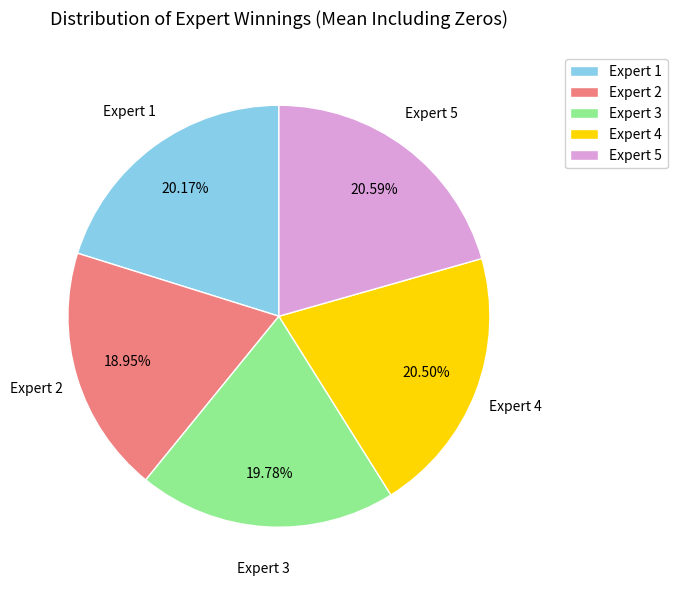

Between Expert 4 and Expert 3, which is larger?

Expert 4